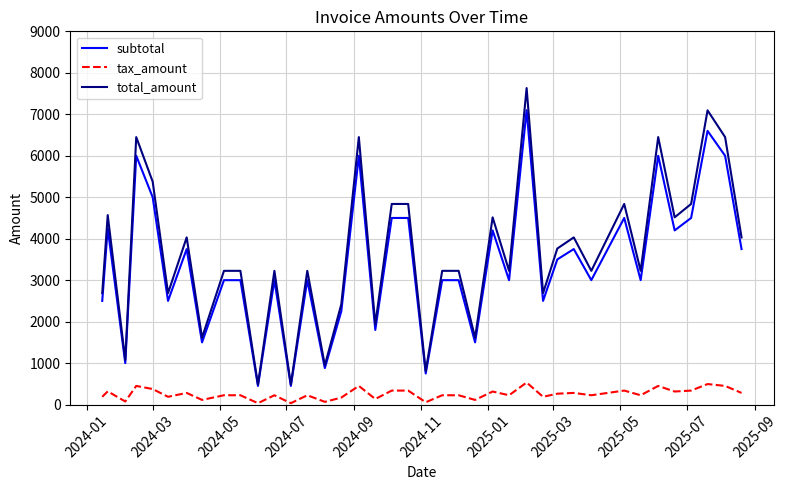

True or false: subtotal and tax_amount intersect in this chart.

False